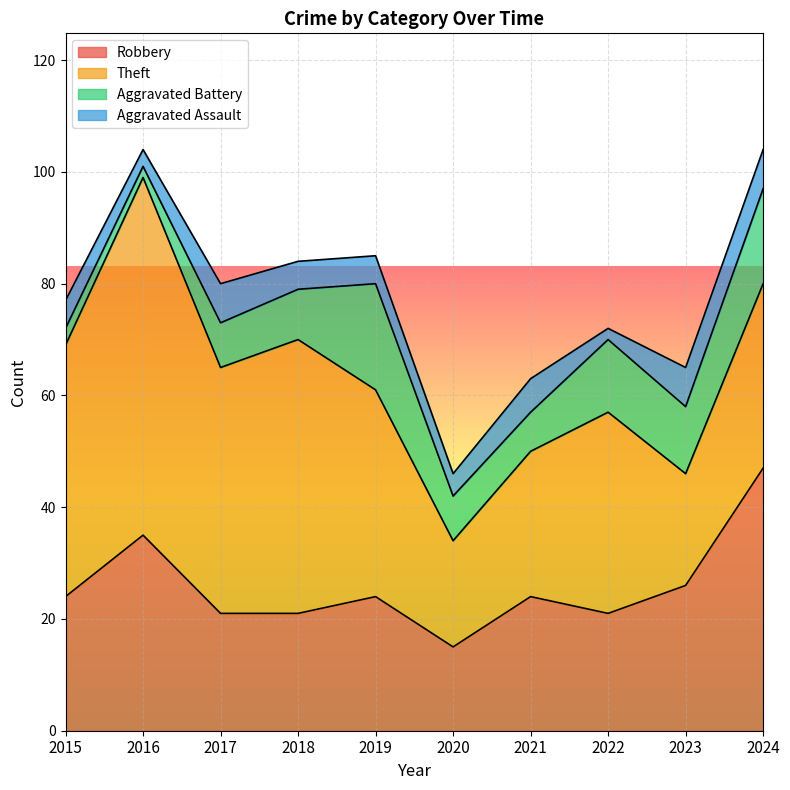

The value of Robbery at 2022 is 28. True or false?

False